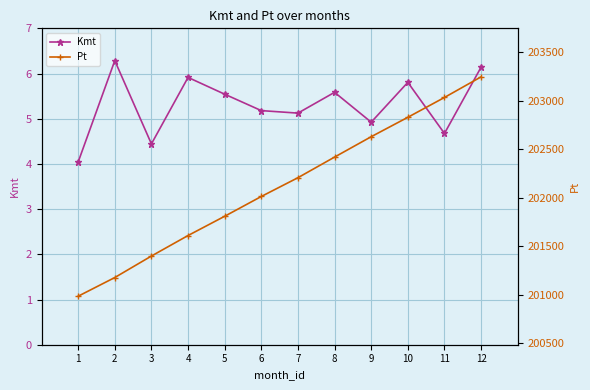

Rank the series by their maximum value, from lowest to highest.

Kmt, Pt